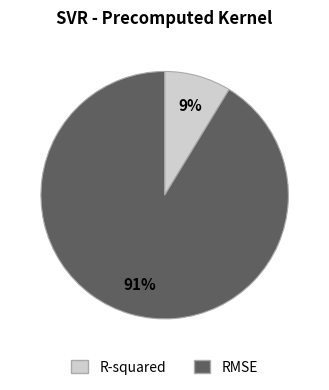

Rank the categories by value from lowest to highest.

R-squared, RMSE